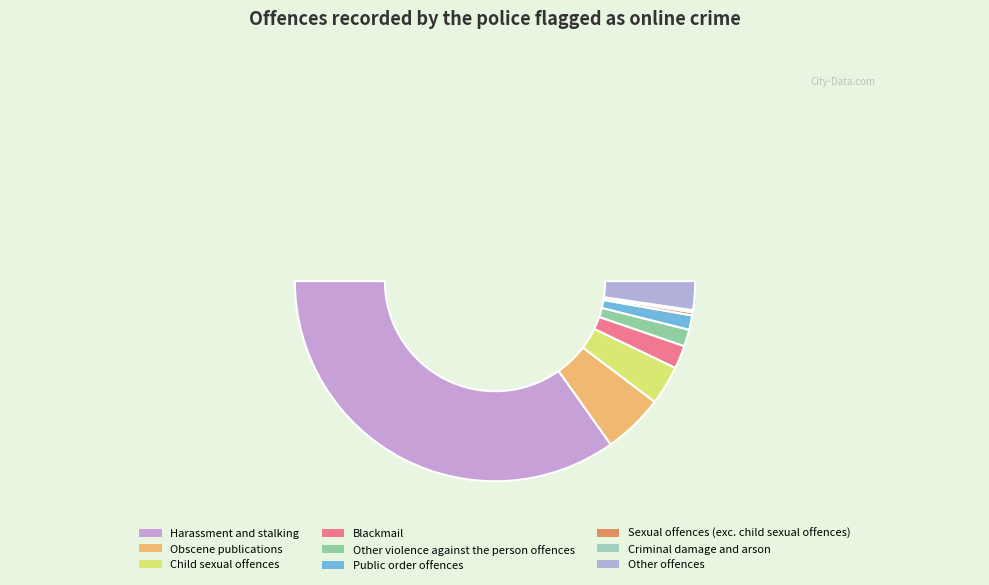

What percentage do Harassment and stalking and Obscene publications together represent?

79.4%